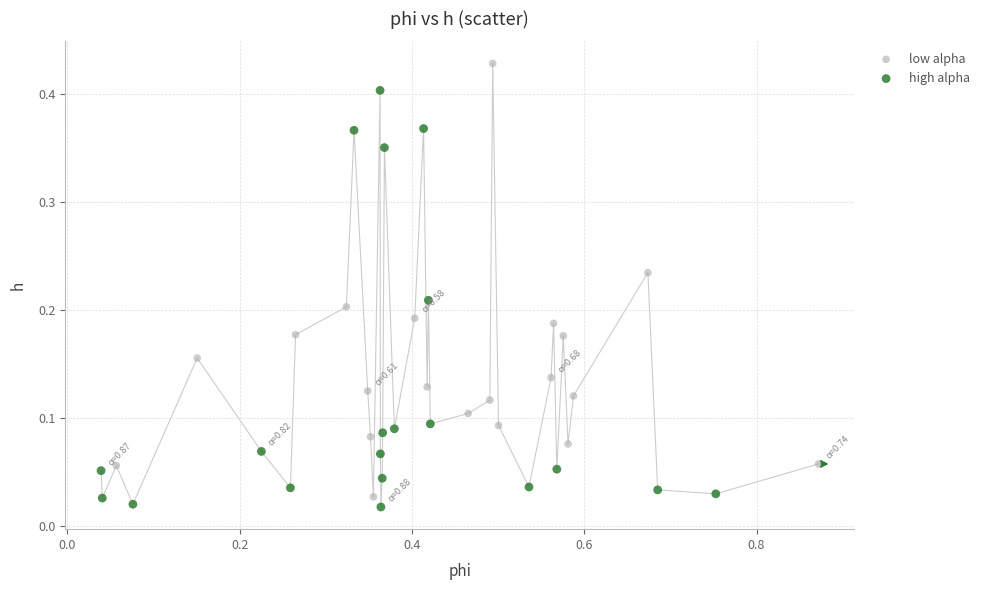

Which series contains the highest Y value?

low alpha